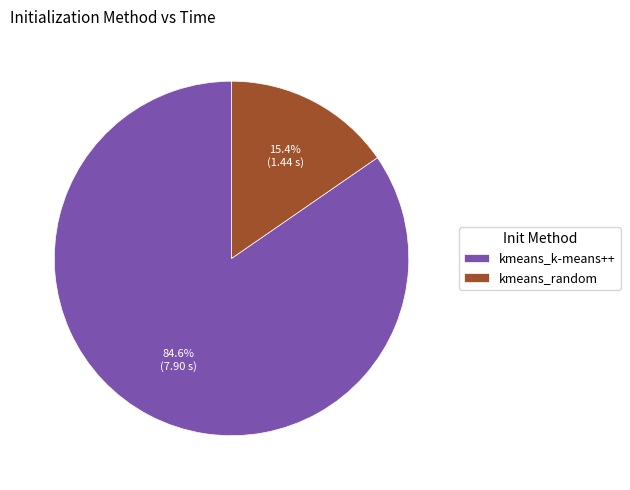

Which category has the biggest portion of the pie?

kmeans_k-means++